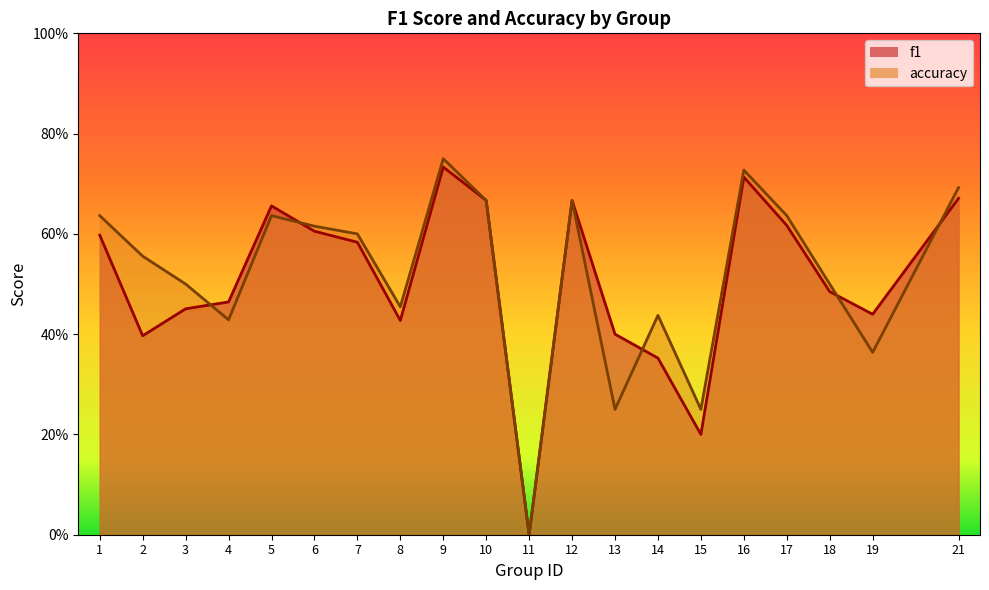

What is the sum of the f1 values at 19 and 11?

0.4